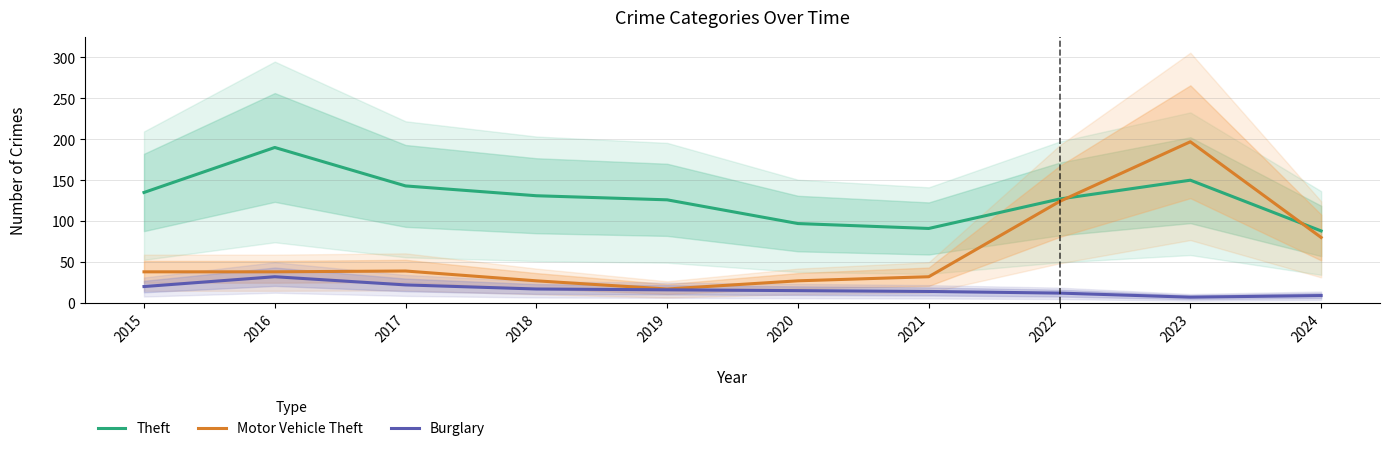

Where does the Theft series first go above 131?

2015